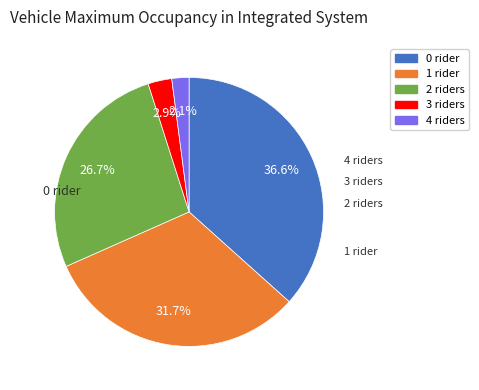

Is there any slice that represents more than half of the pie?

No